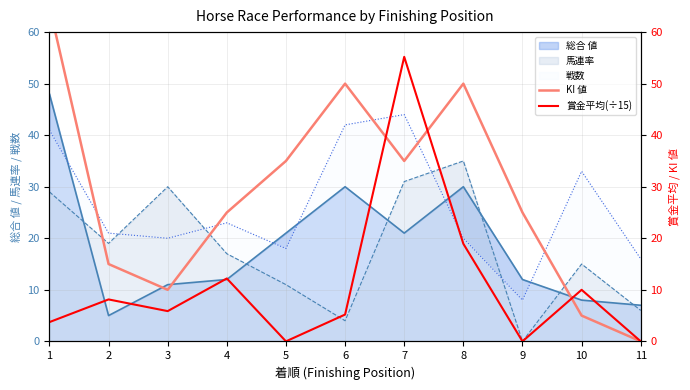

Which series changed the most between 1 and 10?

KI 値